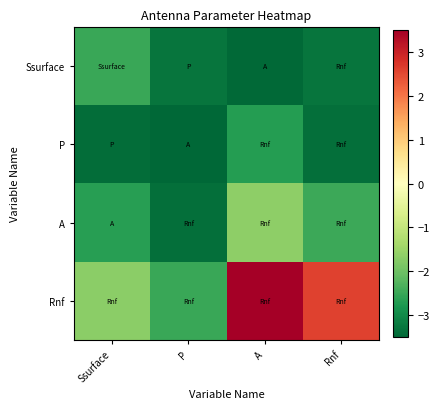

What is the smallest value displayed?

-3.5